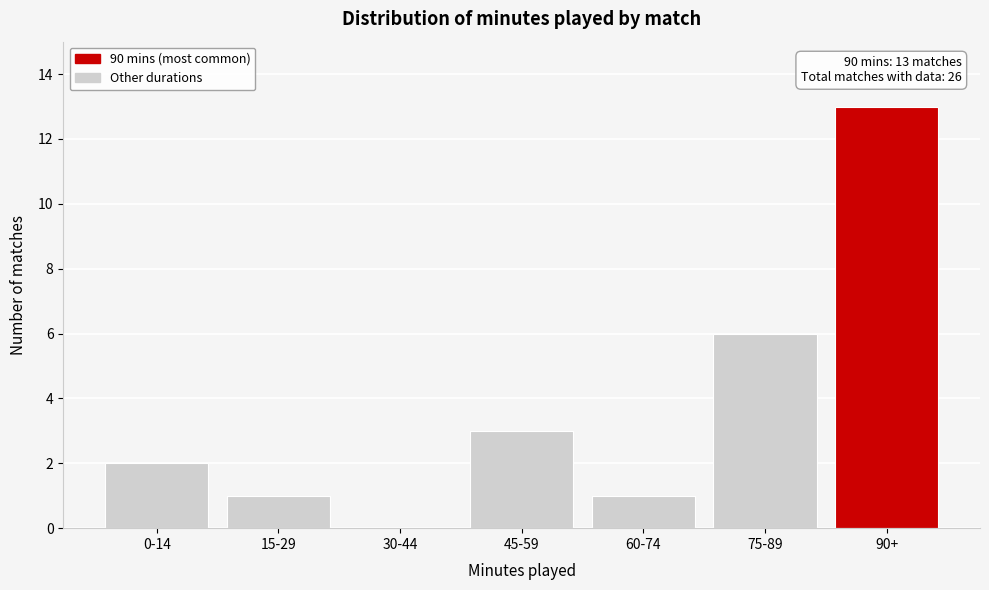

Reading left to right, transcribe all the data shown in this chart.

0-14=2	15-29=1	30-44=0	45-59=3	60-74=1	75-89=6	90+=13